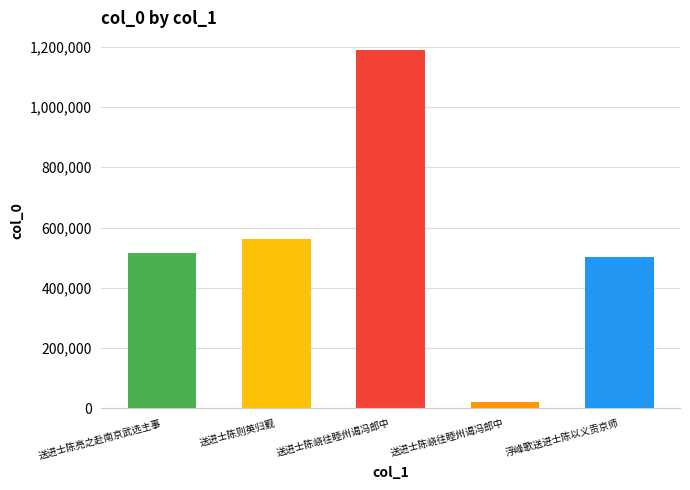

Reading left to right, list all the values displayed in this chart.

送进士陈亮之赴南京武选主事=514894	送进士陈则英归觐=560976	送进士陈峣往睦州谒冯郎中=1188572	送进士陈峣往睦州谒冯郎中=21923	浮峰歌送进士陈以义贡京师=502598